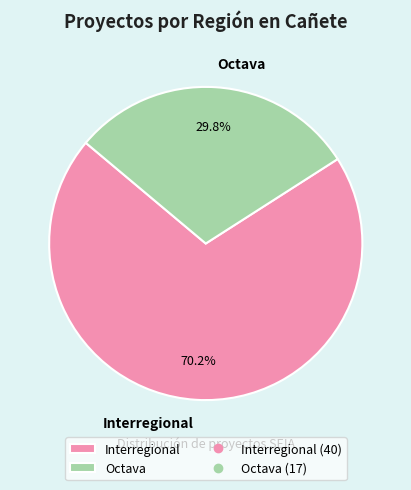

What percentage do Octava and Interregional together represent?

100.0%